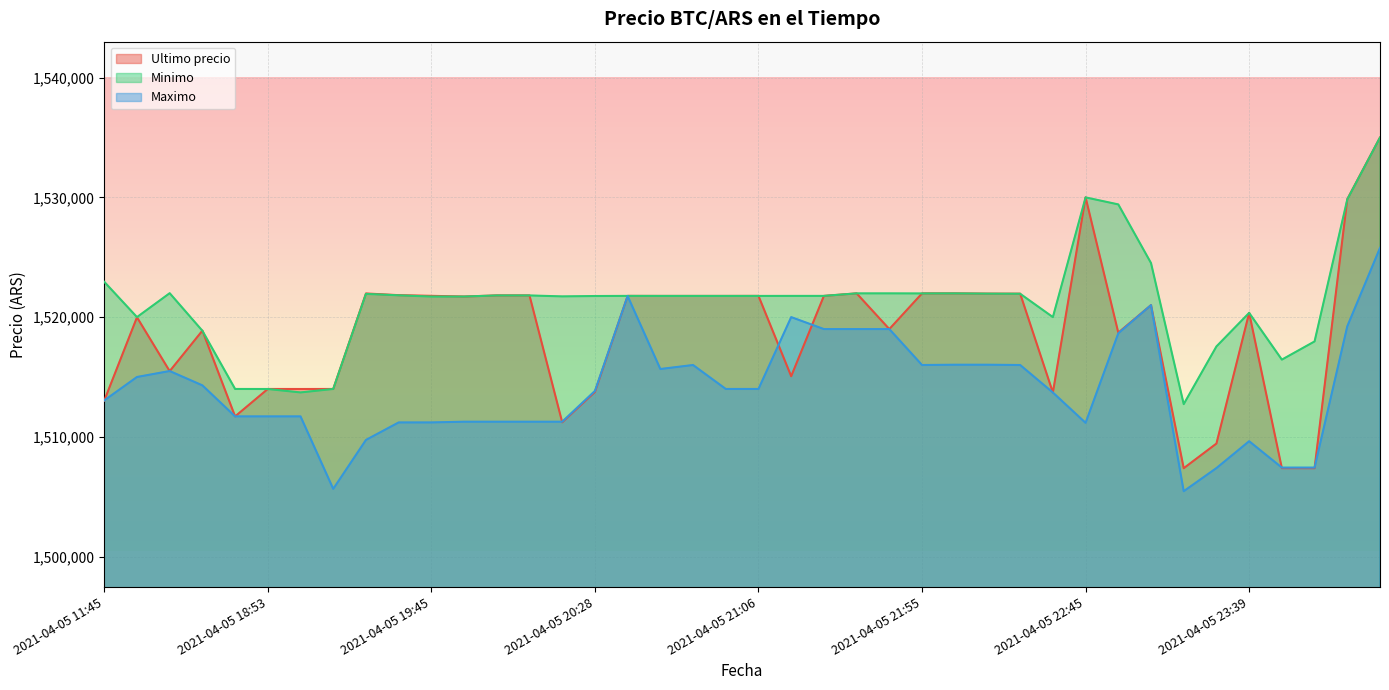

At which label does Maximo reach its peak?

2021-04-06 00:42